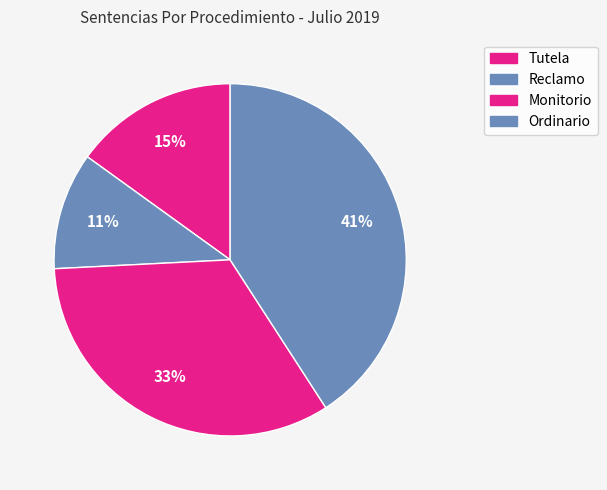

Approximately how many times larger is the value at Reclamo compared to Tutela?

0.7